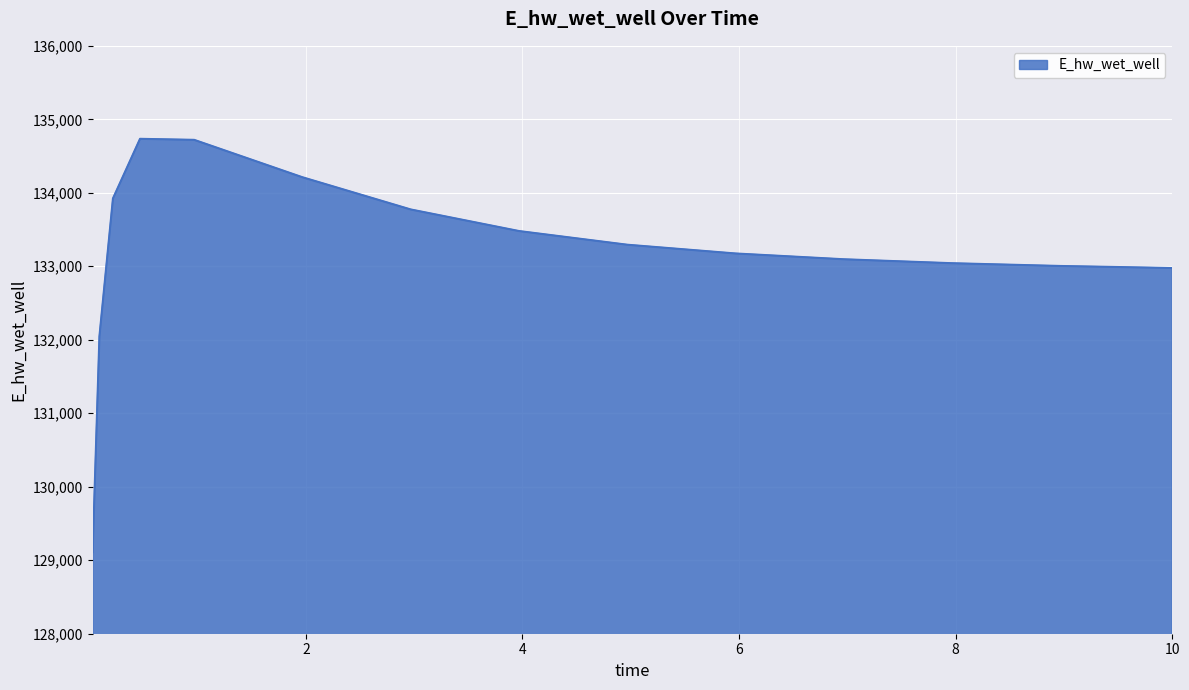

What is the minimum value shown in the chart?

129110.0